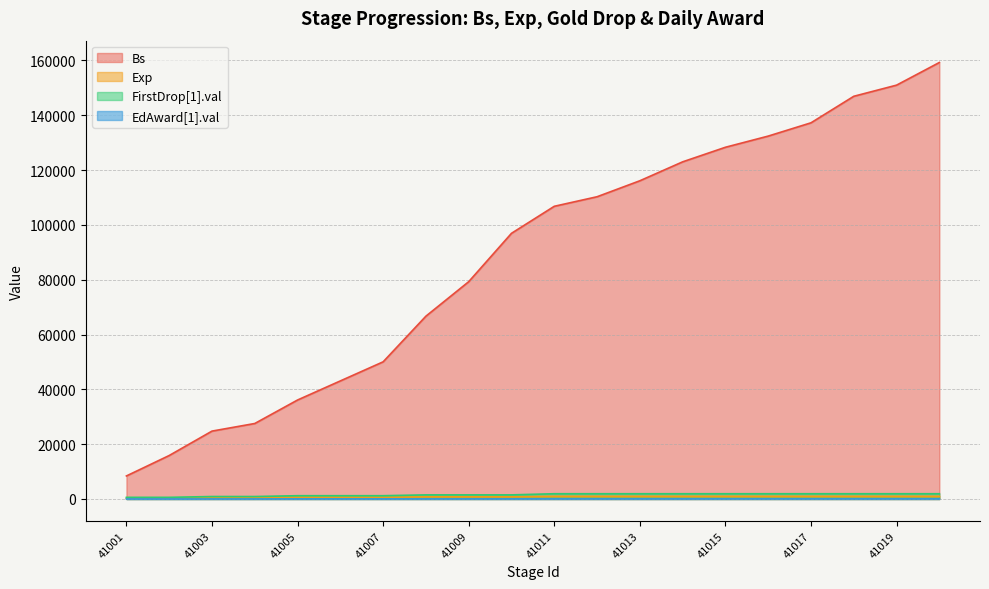

What is the greatest value displayed?

159265